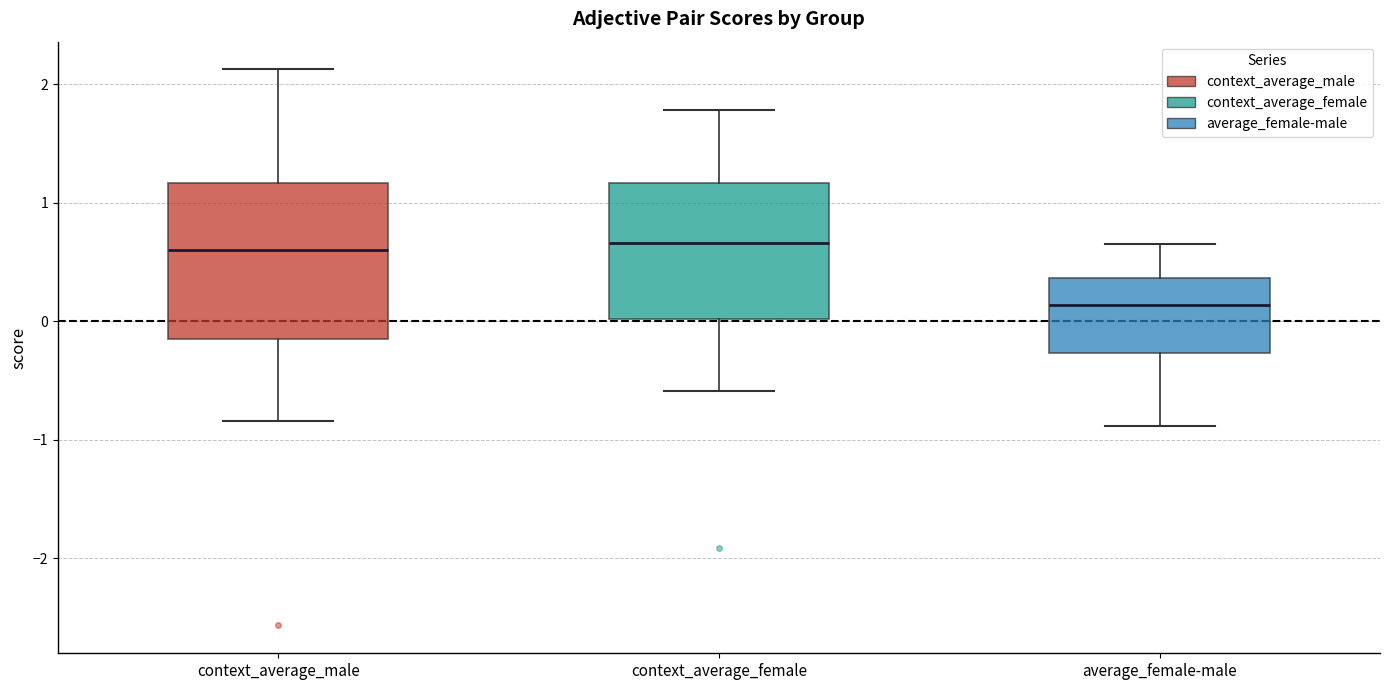

Which box is the tallest, from its lower edge to its upper edge?

context_average_male